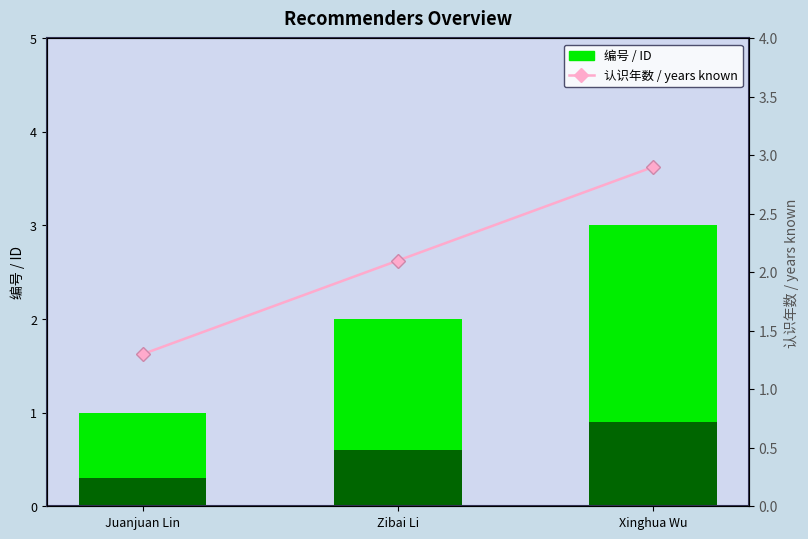

How many bars are there in total?

6